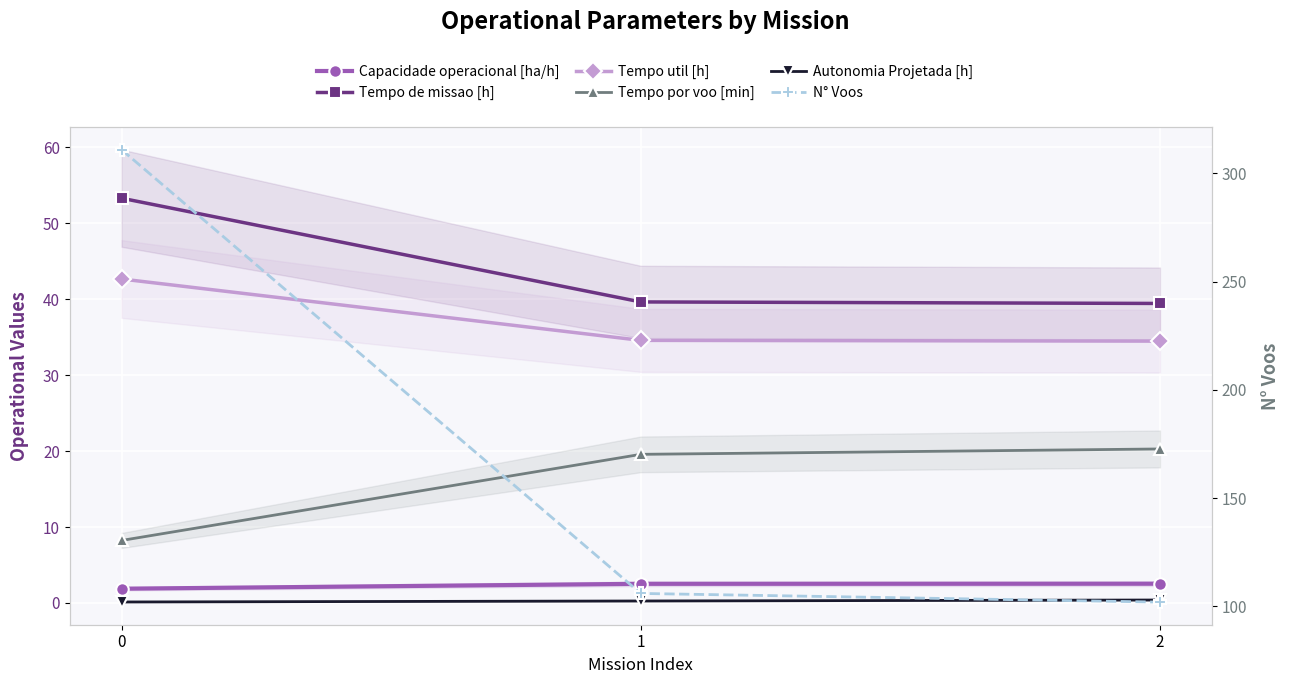

Is it true that Tempo de missao [h] equals 53.3 at 0?

True